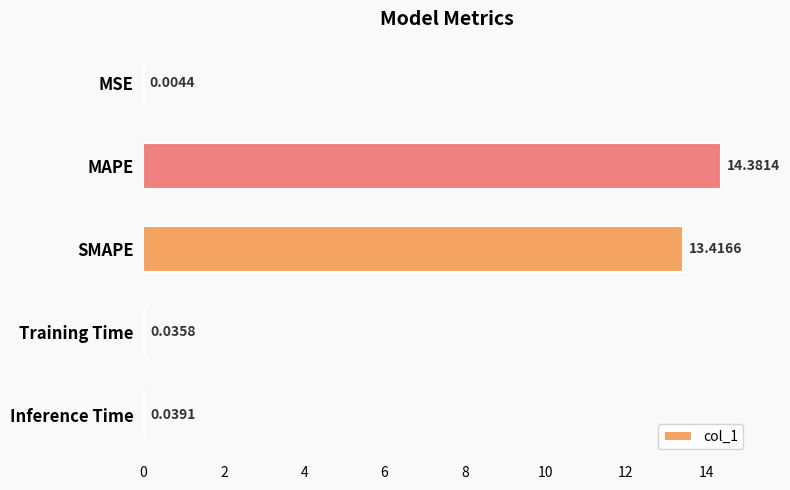

Which category has the highest value across all series?

MAPE